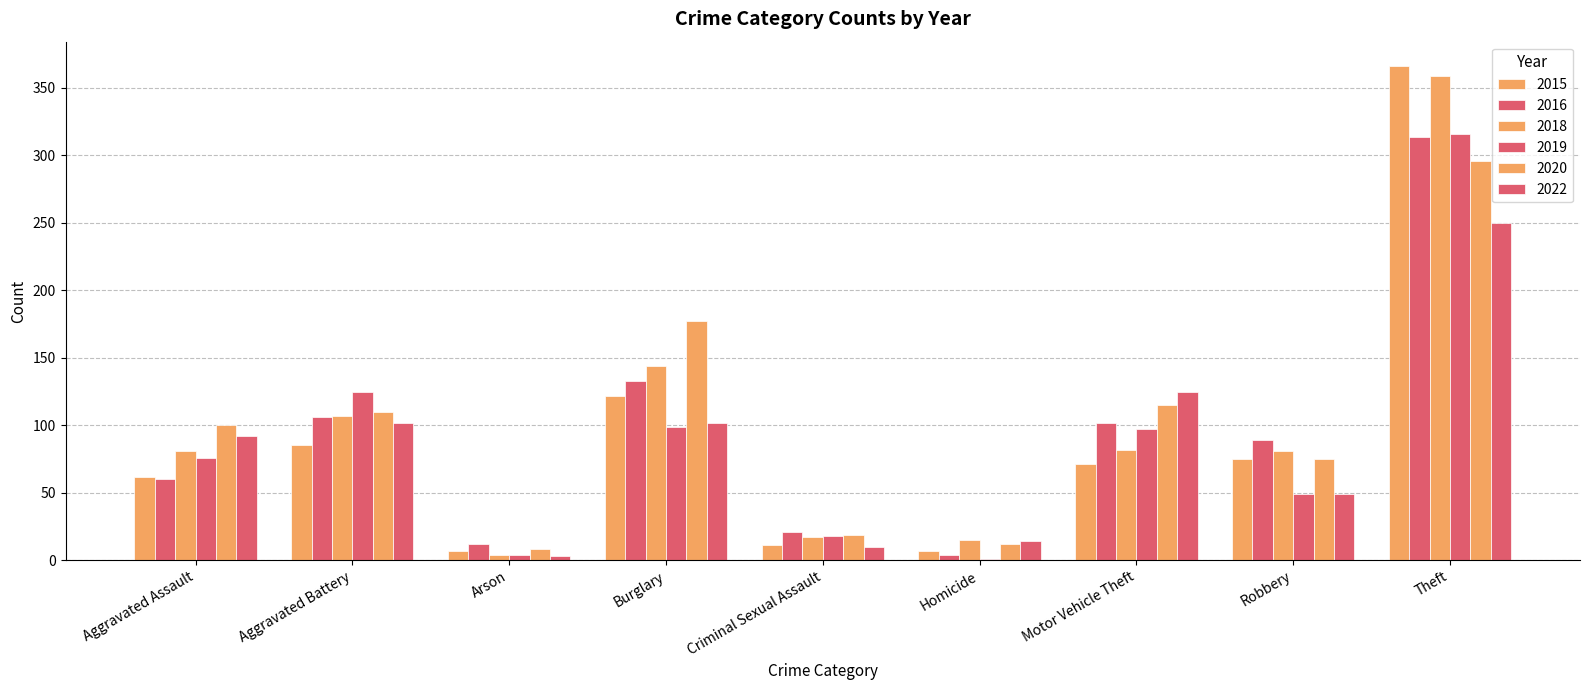

Between Aggravated Battery and Burglary, which series saw the biggest shift?

2020